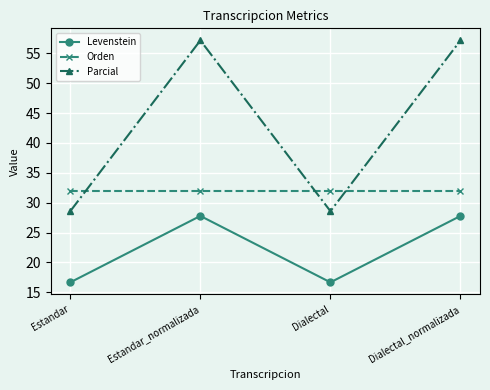

What is the average value of the Orden series?

32.0